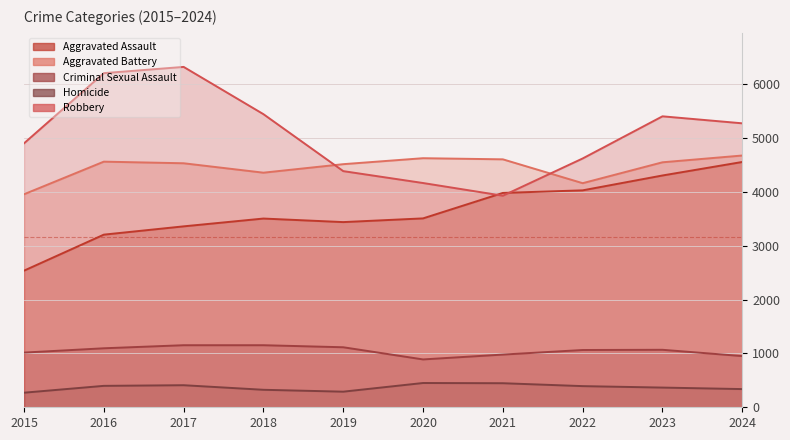

True or false: Criminal Sexual Assault and Homicide cross at least once.

False